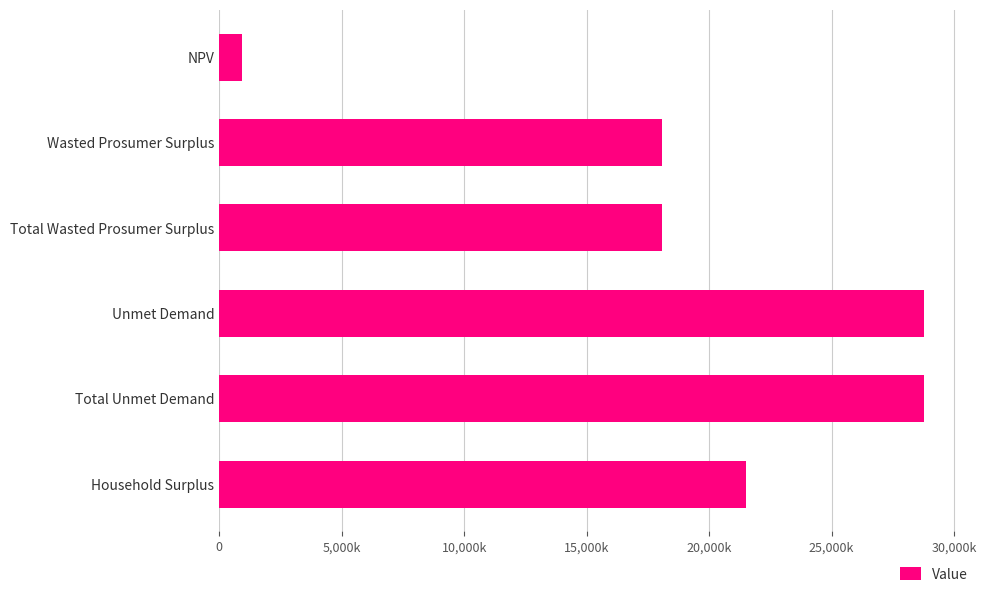

Count the number of categories in the chart.

6